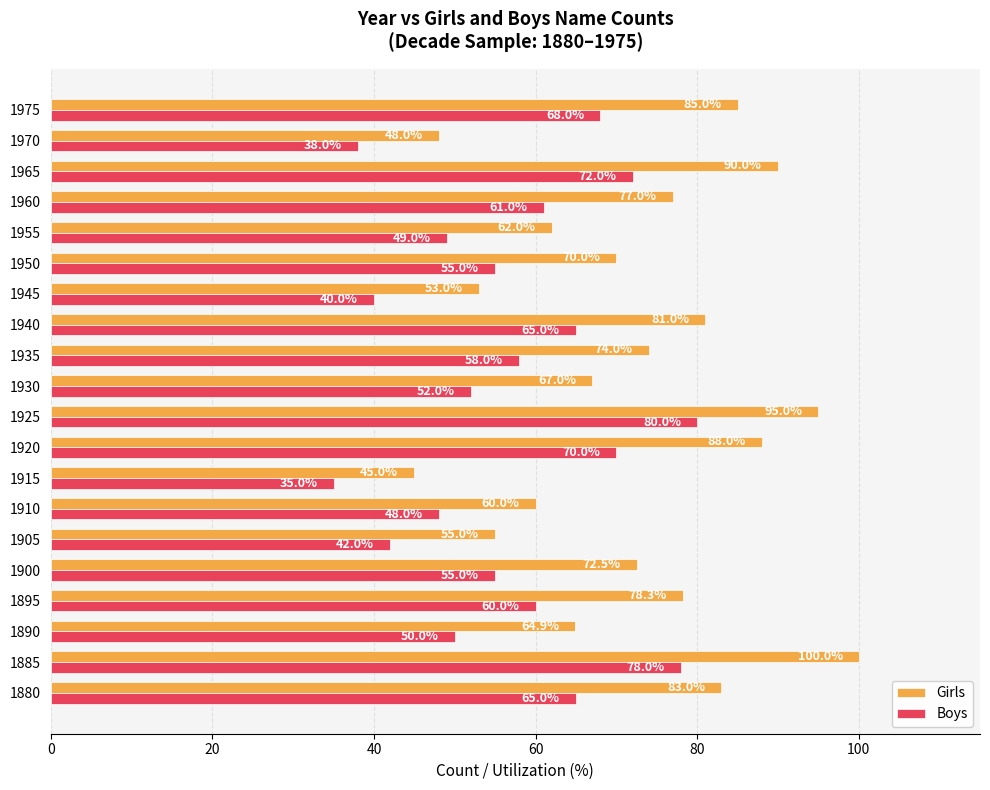

What is the sum of all Boys values?

1141.0